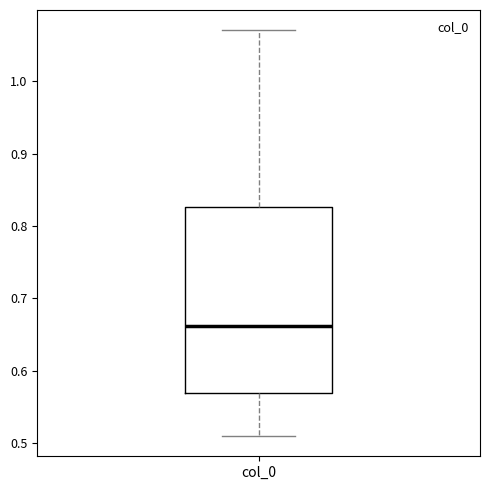

Transcribe this box plot: give where the median line is, the range the box spans, and where the two whiskers end, as read against the y-axis. The values are not printed on the chart, so give them approximately, as read against the axis.

median 0.66, box 0.57 to 0.83, whiskers 0.51 to 1.07